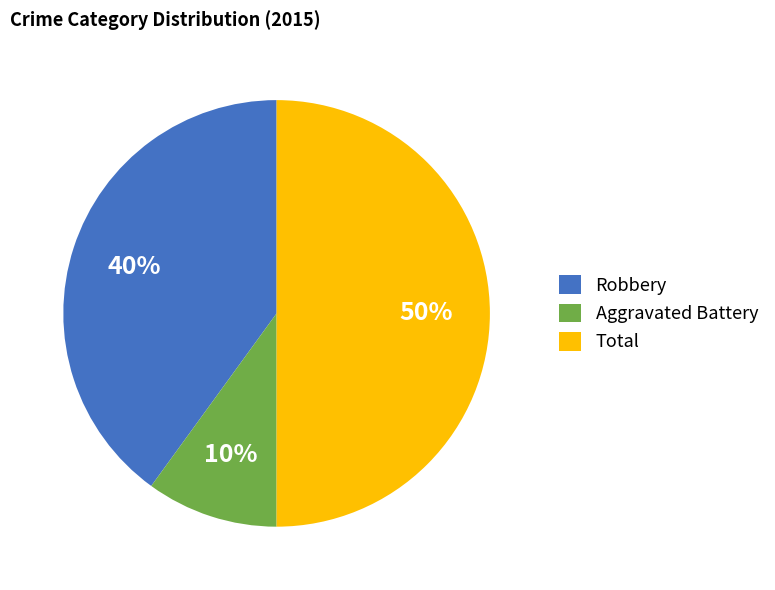

To the nearest percent, what percentage of the pie is Total?

50%